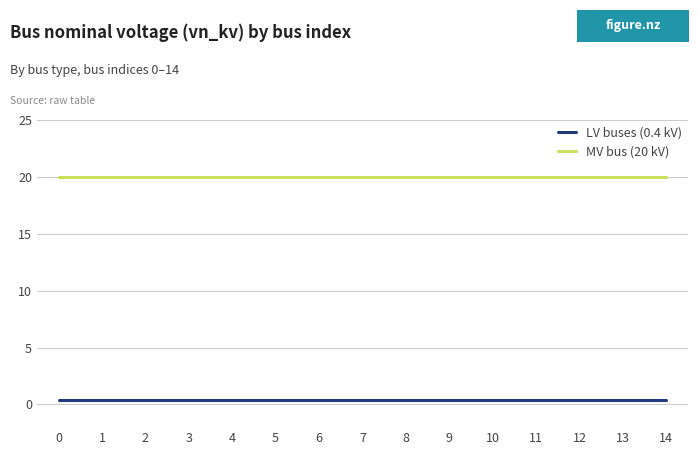

List the series in order of their overall mean, highest first.

MV bus (20 kV), LV buses (0.4 kV)